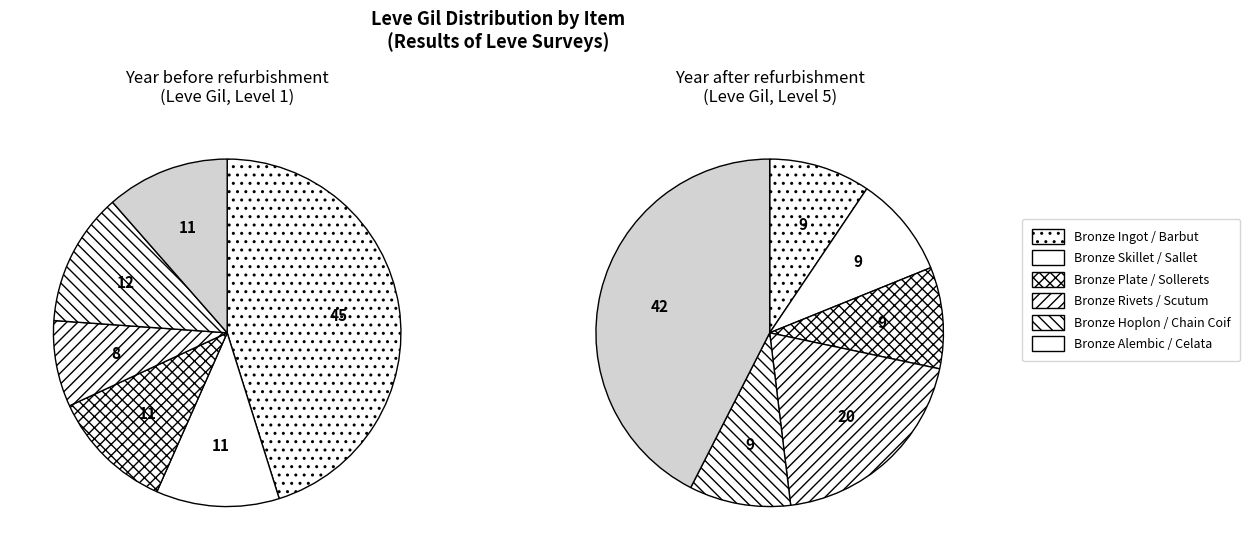

Does 0 account for over 50% of the chart?

No